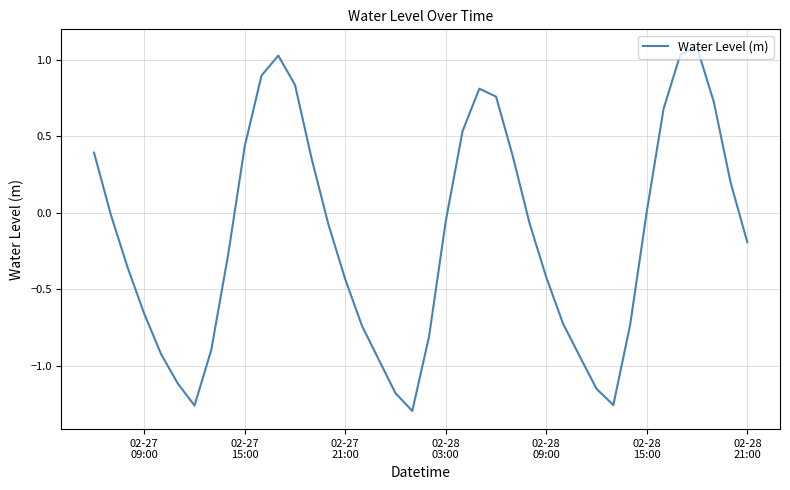

What is the difference between the maximum and minimum values?

2.4